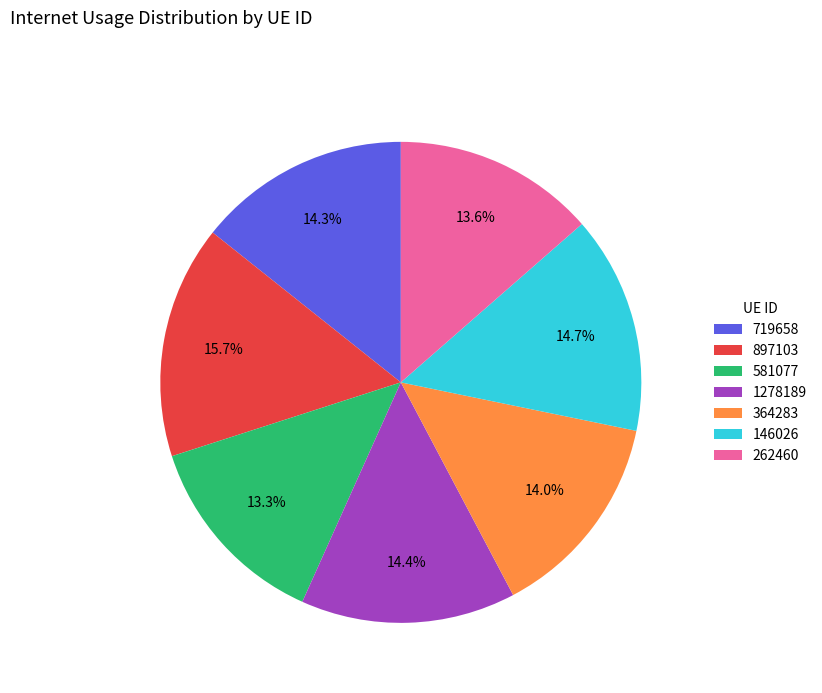

What percentage is the 897103 slice, to the nearest percent?

16%